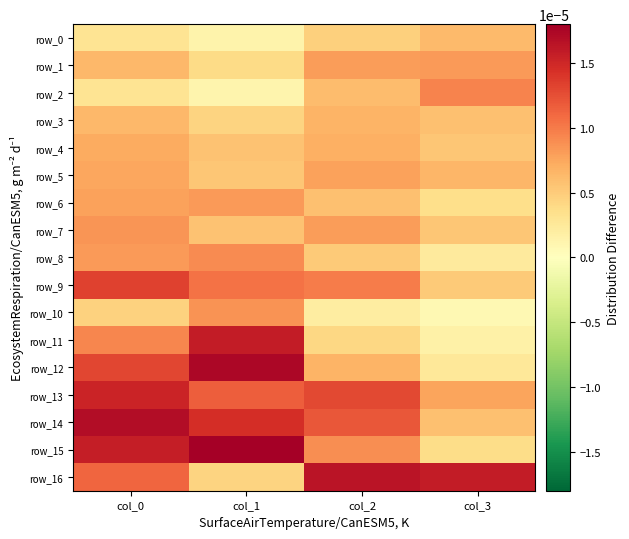

At how many categories does at least one series exceed 0?

4